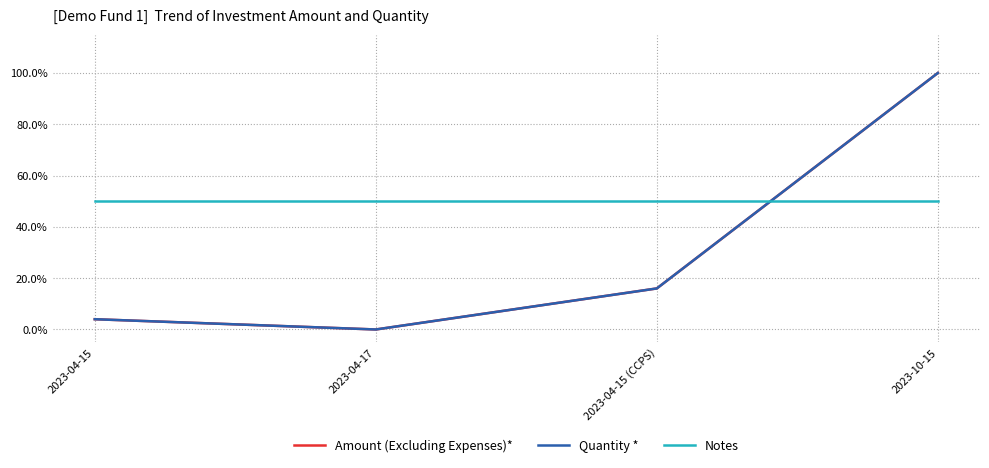

Is this an area chart (filled region under the line)?

No